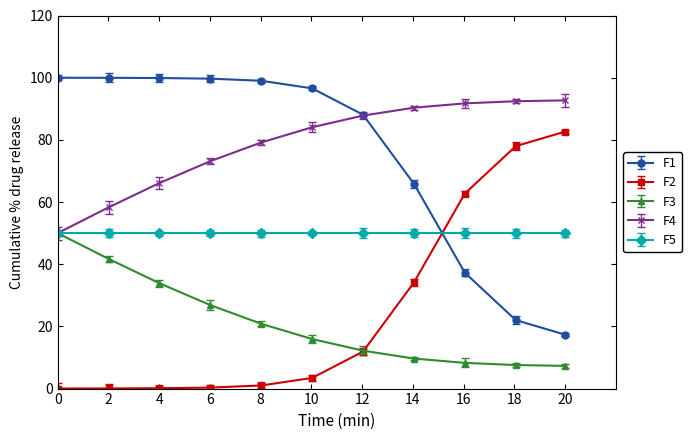

What is the value of the F4 point at the 8th from the left?

90.3